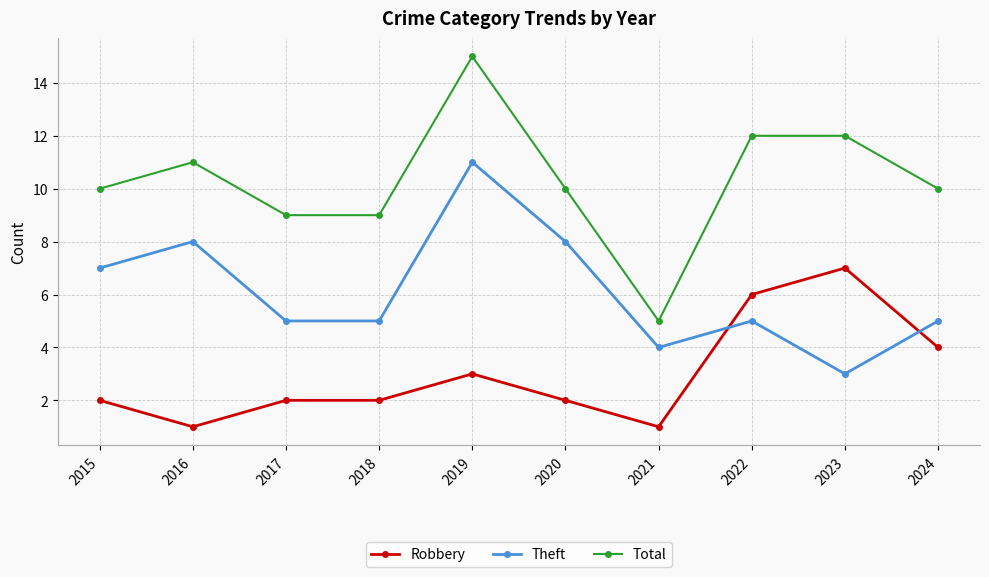

What is the difference between the maximum and minimum values in the Robbery series?

6